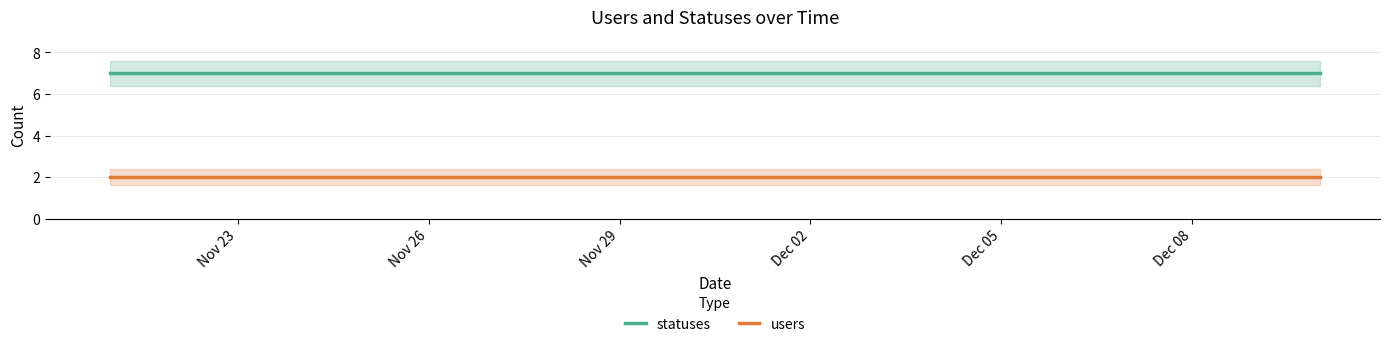

At how many categories does at least one series exceed 2?

20